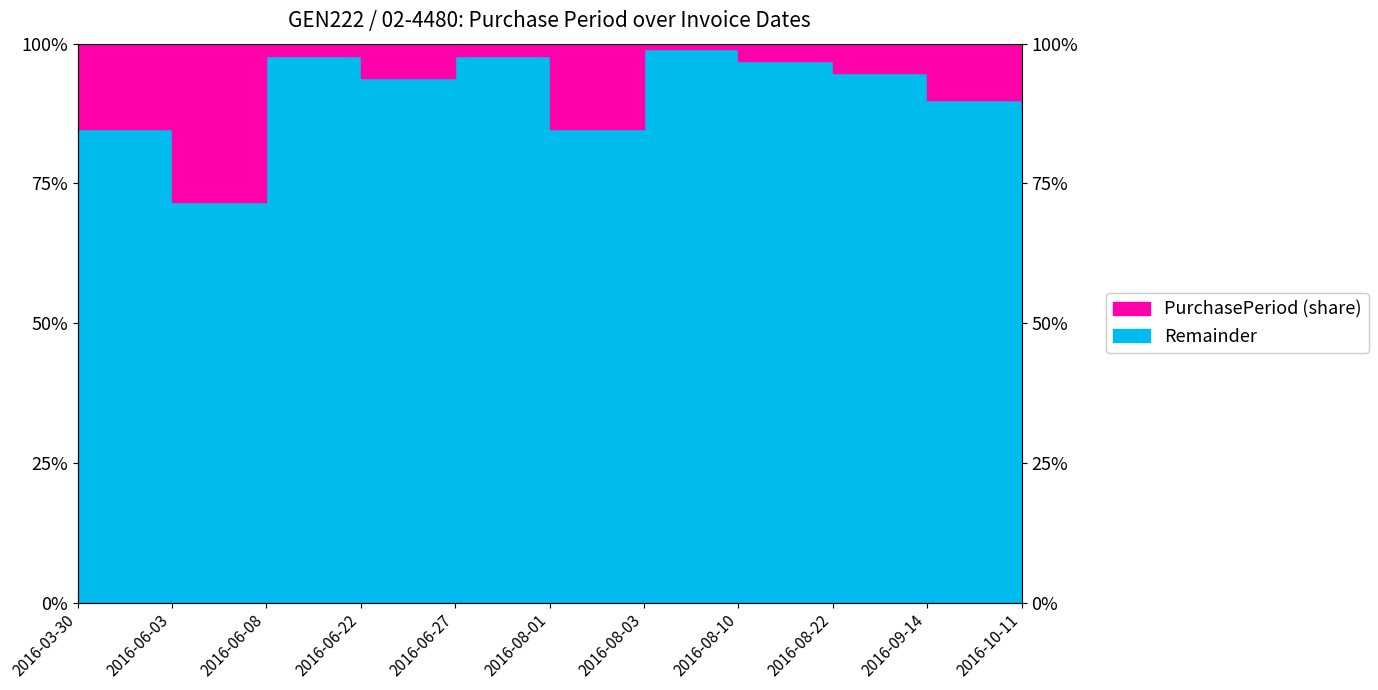

Reading left to right, transcribe all the data shown in this chart.

84.8	71.7	97.8	93.9	97.8	84.8	99.1	97.0	94.8	90.0	88.3